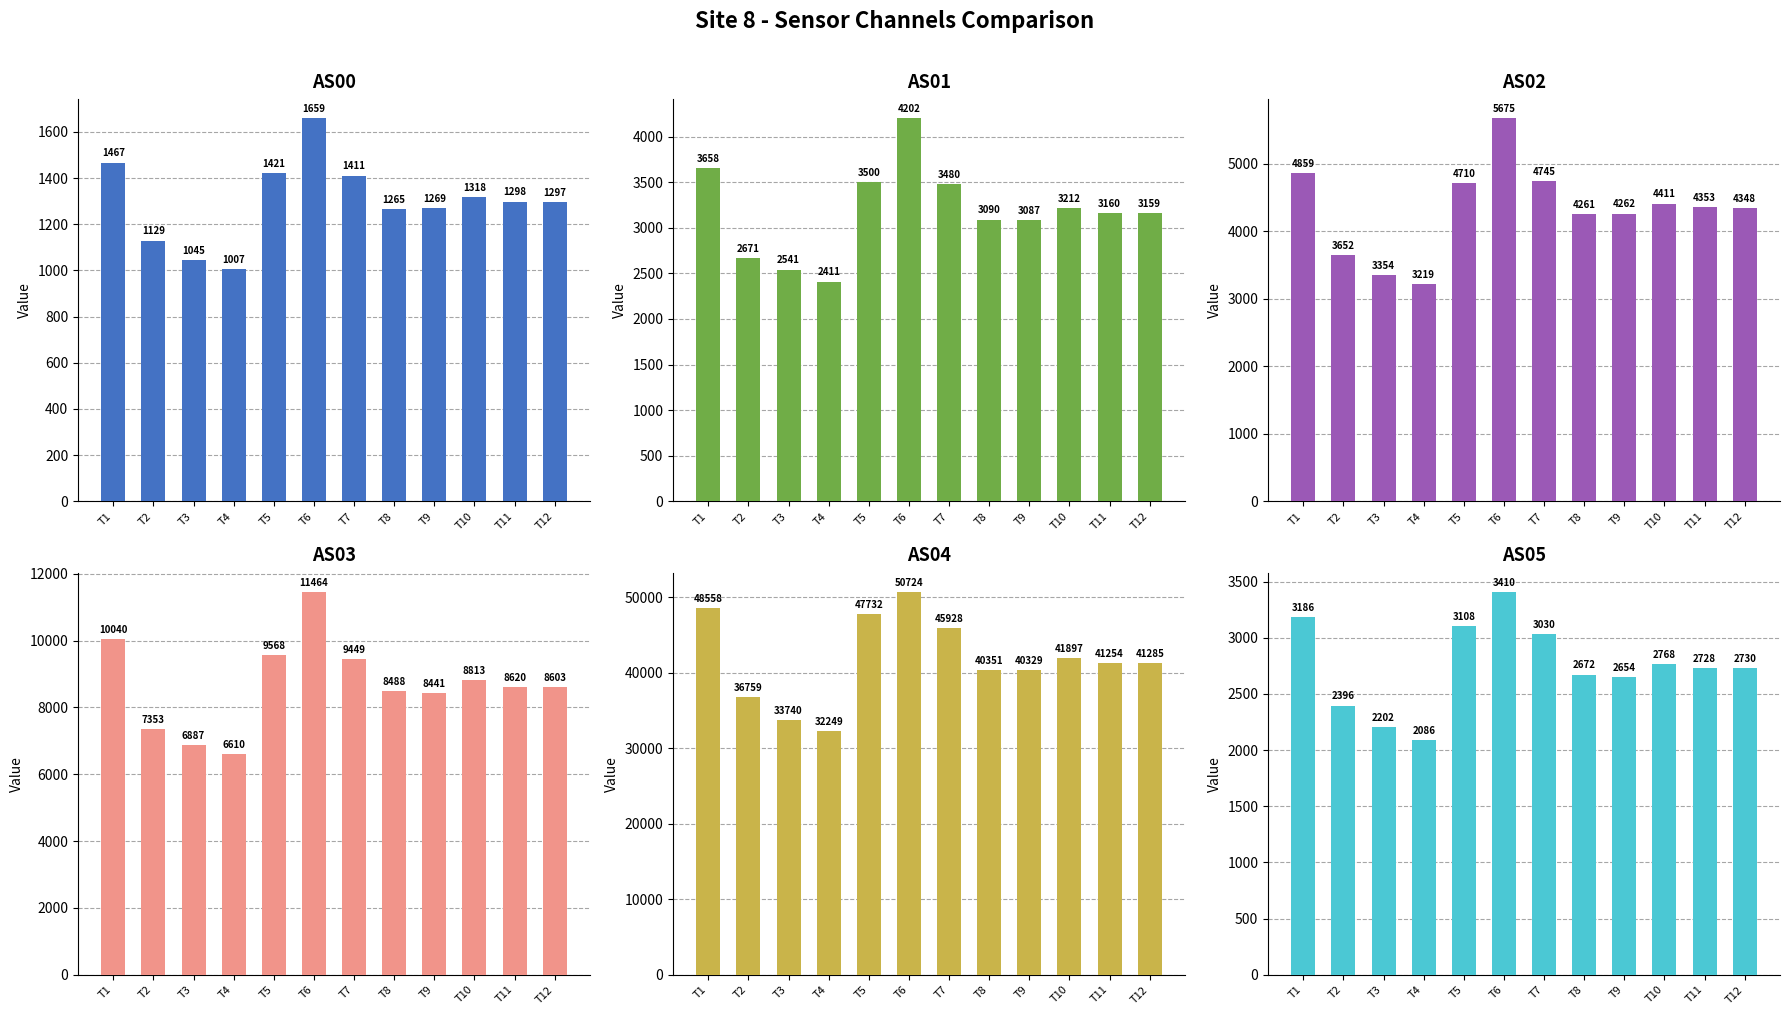

Reading left to right, extract all data points from this chart.

AS00: T1=1467	T2=1129	T3=1045	T4=1007	T5=1421	T6=1659	T7=1411	T8=1265	T9=1269	T10=1318	T11=1298	T12=1297
AS01: T1=3658	T2=2671	T3=2541	T4=2411	T5=3500	T6=4202	T7=3480	T8=3090	T9=3087	T10=3212	T11=3160	T12=3159
AS02: T1=4859	T2=3652	T3=3354	T4=3219	T5=4710	T6=5675	T7=4745	T8=4261	T9=4262	T10=4411	T11=4353	T12=4348
AS03: T1=10040	T2=7353	T3=6887	T4=6610	T5=9568	T6=11464	T7=9449	T8=8488	T9=8441	T10=8813	T11=8620	T12=8603
AS04: T1=48558	T2=36759	T3=33740	T4=32249	T5=47732	T6=50724	T7=45928	T8=40351	T9=40329	T10=41897	T11=41254	T12=41285
AS05: T1=3186	T2=2396	T3=2202	T4=2086	T5=3108	T6=3410	T7=3030	T8=2672	T9=2654	T10=2768	T11=2728	T12=2730